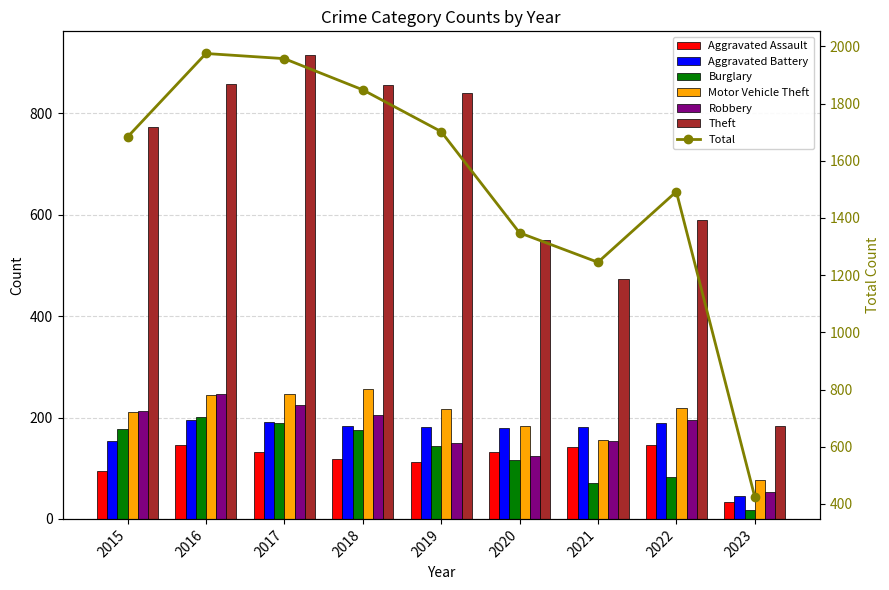

At which category is the sum across all series the highest?

2017